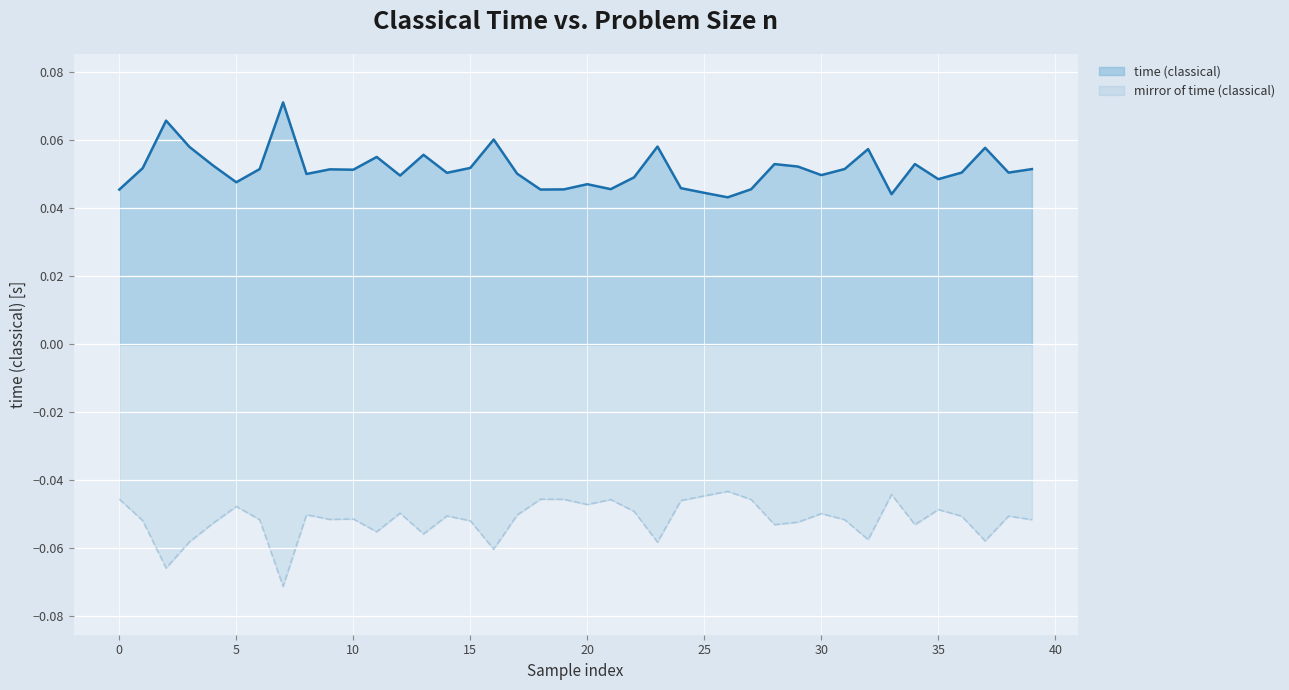

Rank the series by their maximum value, from lowest to highest.

mirror of time (classical), time (classical)